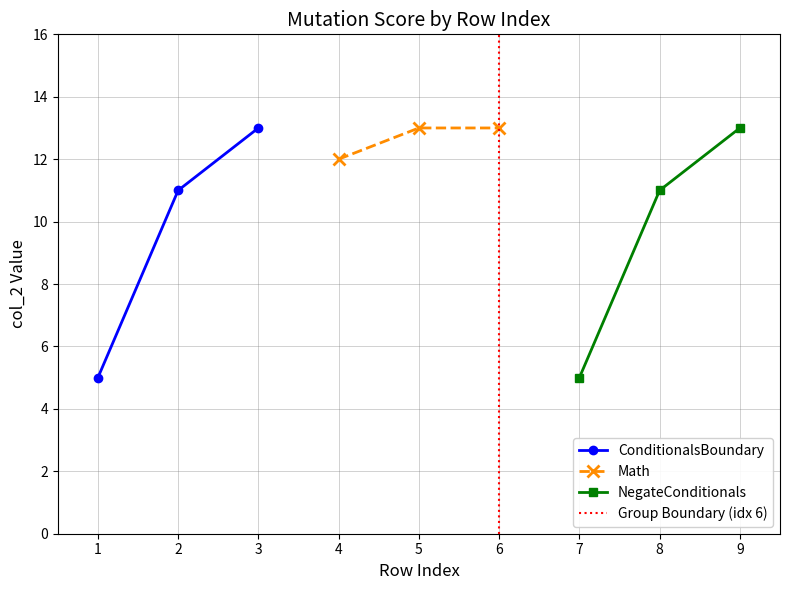

Which category has the lowest value in the NegateConditionals series?

7